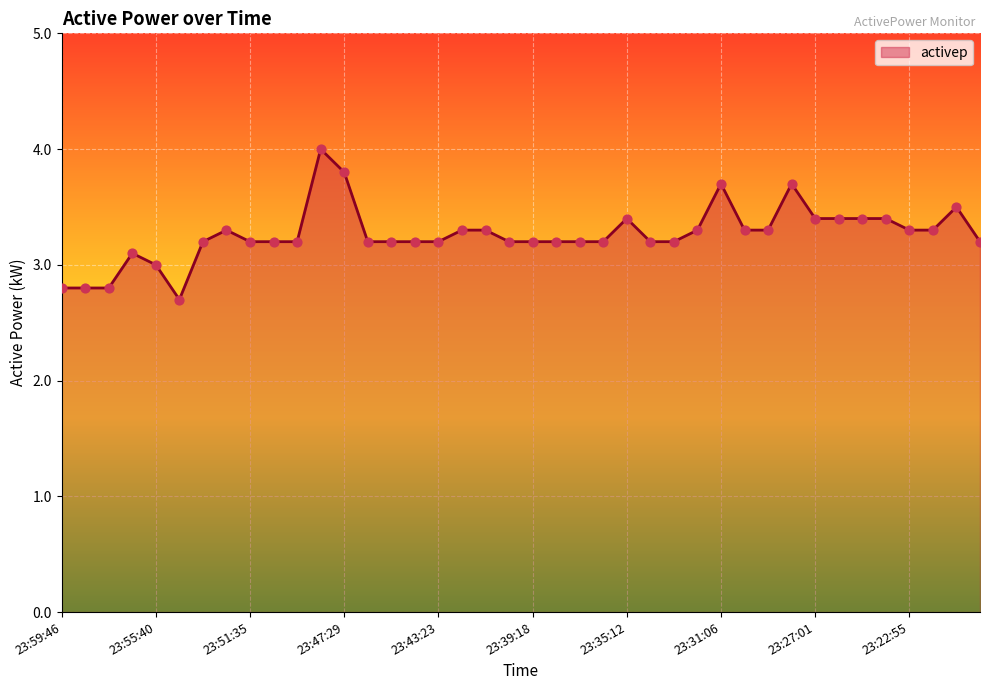

What is the smallest value displayed?

2.7